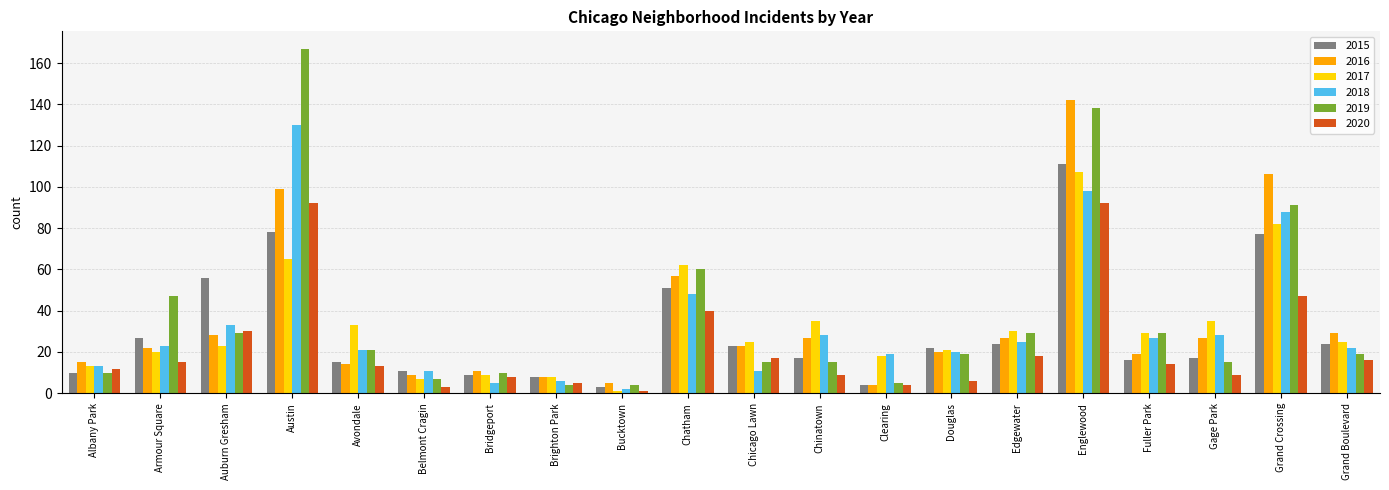

What is the lowest value of the 2016 series?

4